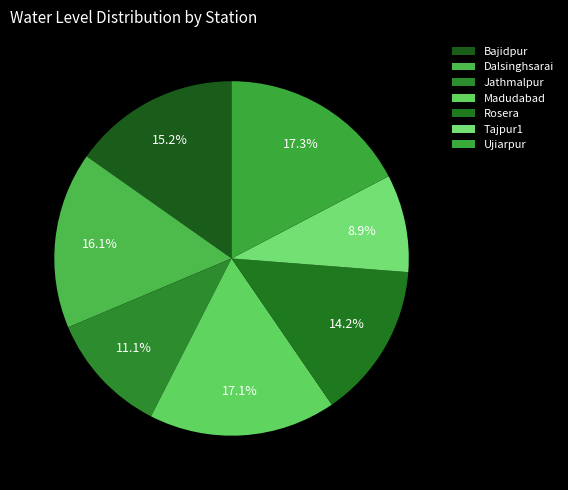

The Madudabad slice represents 17% of the pie. True or false?

True